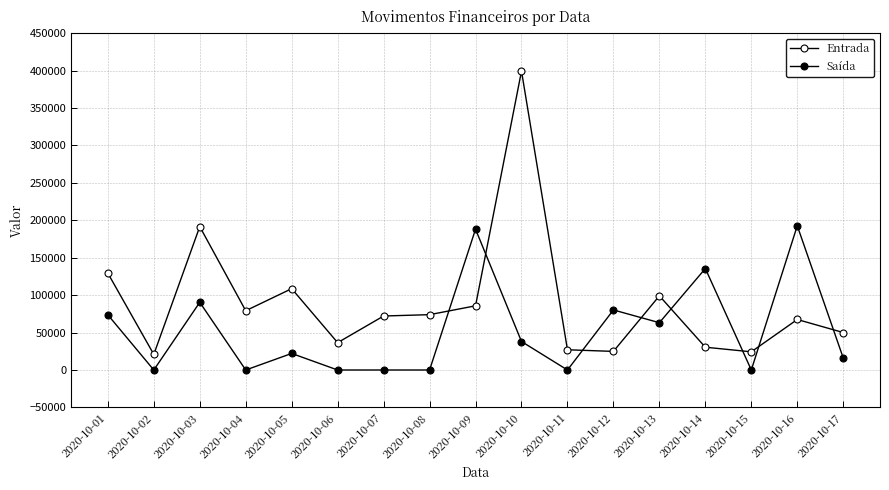

List the series in order of their overall mean, highest first.

Entrada, Saída